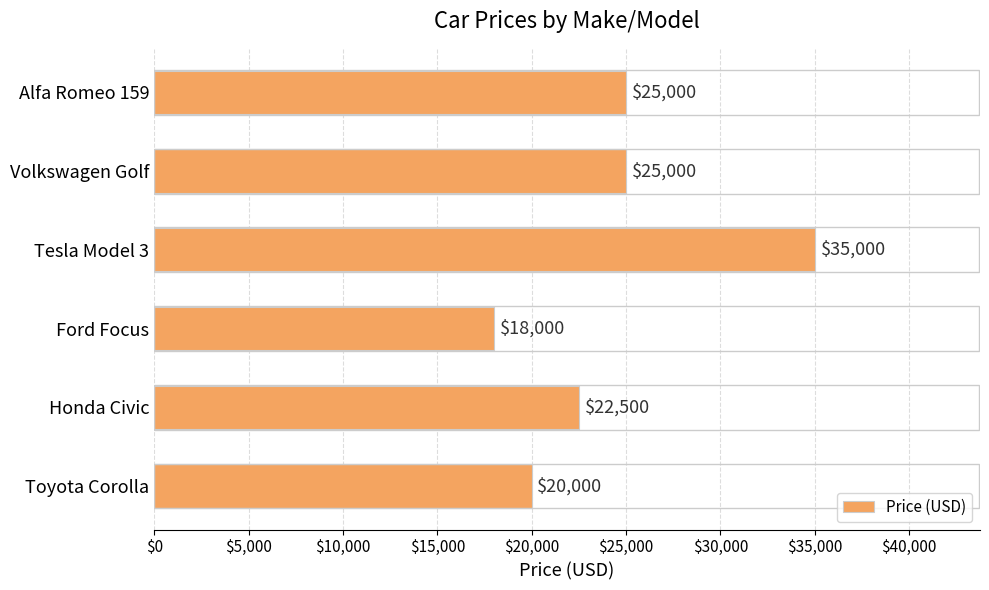

Does the chart contain stacked bars?

No